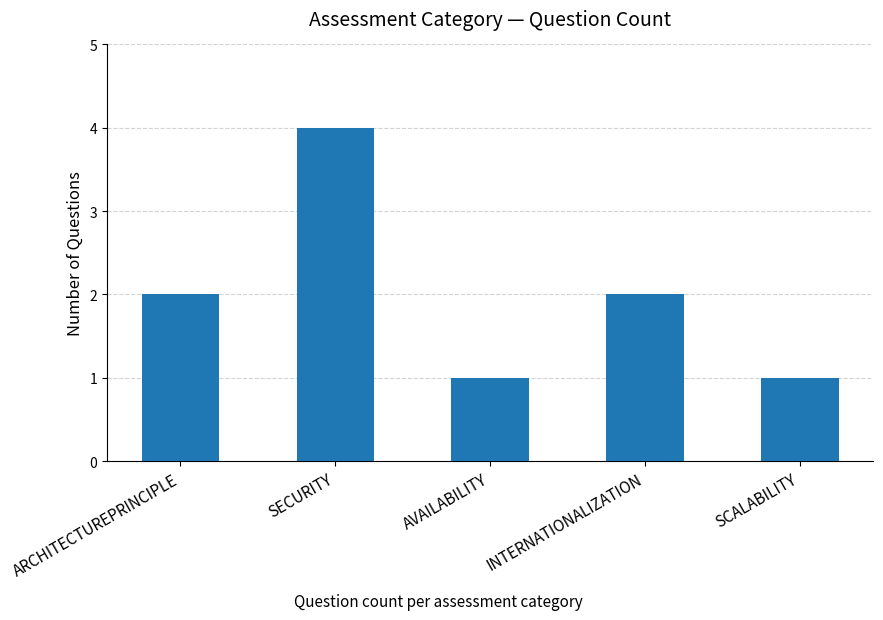

At which category does the chart reach its peak across all series?

SECURITY